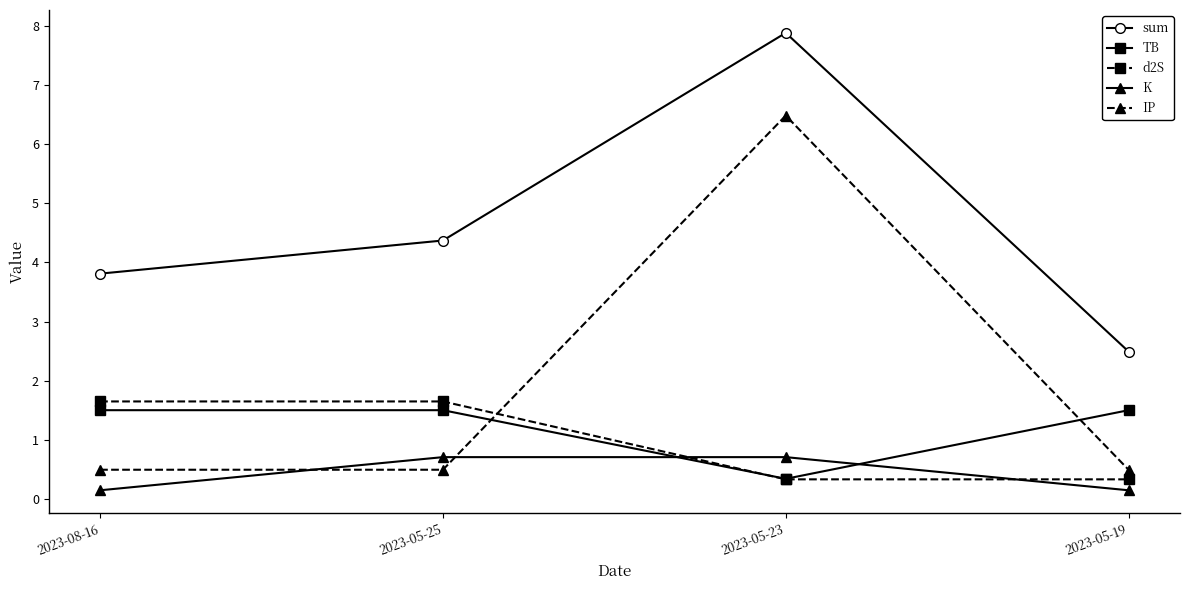

Is this an area chart (filled region under the line)?

No